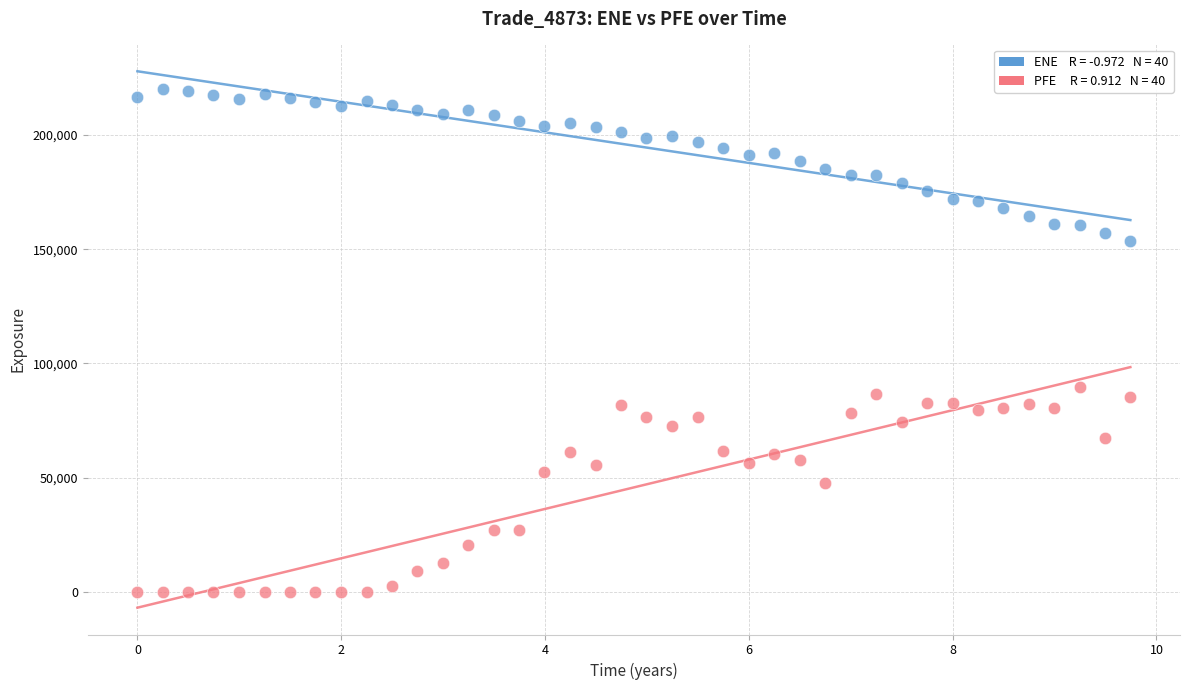

Across all series, what Y value is closest to 110045?

89584.3